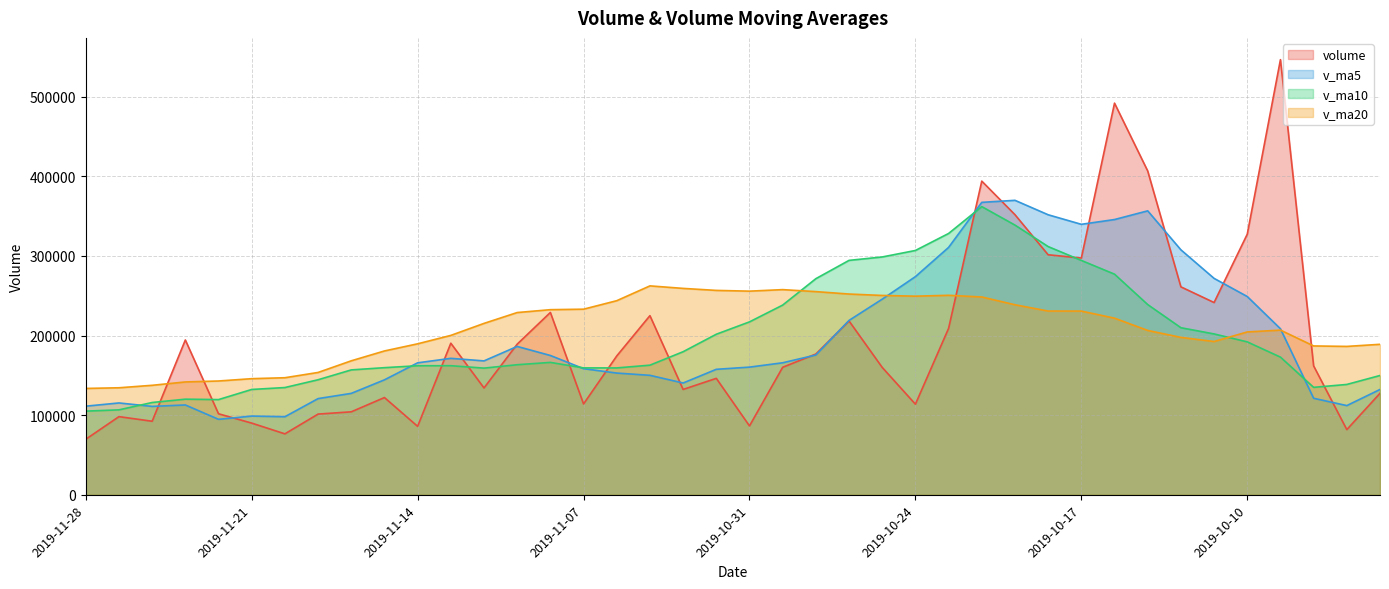

How many intersections are there between v_ma5 and volume?

16